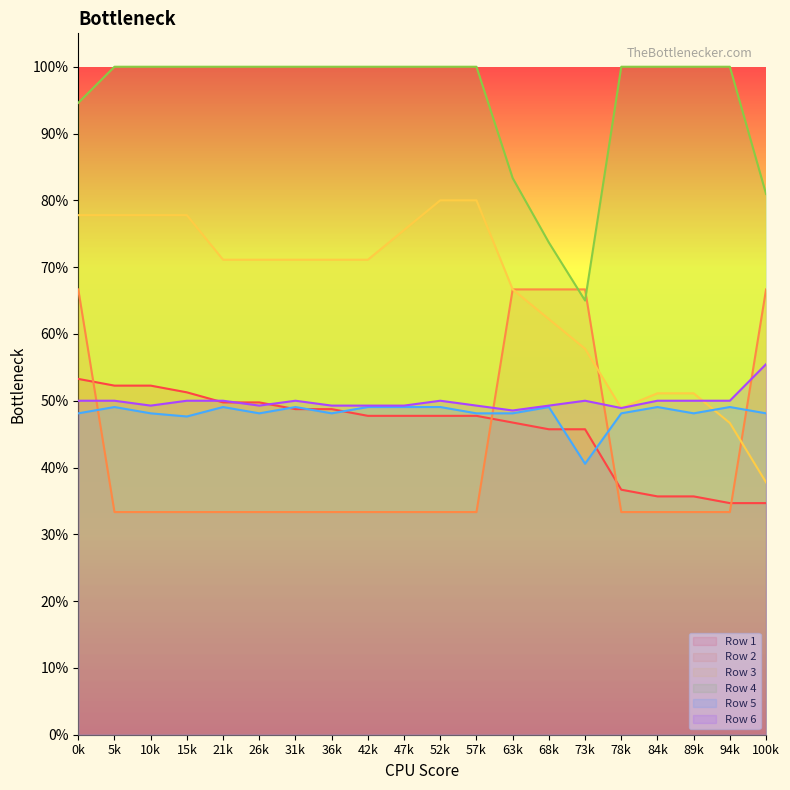

What is the value of the Row 6 point at the 11th from the left?

0.5